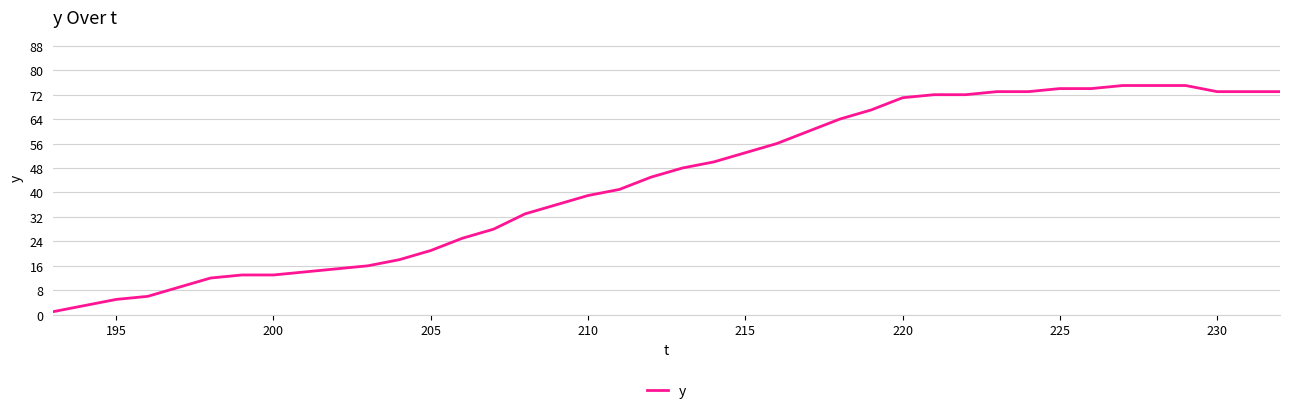

What is the difference between the maximum and minimum values?

74